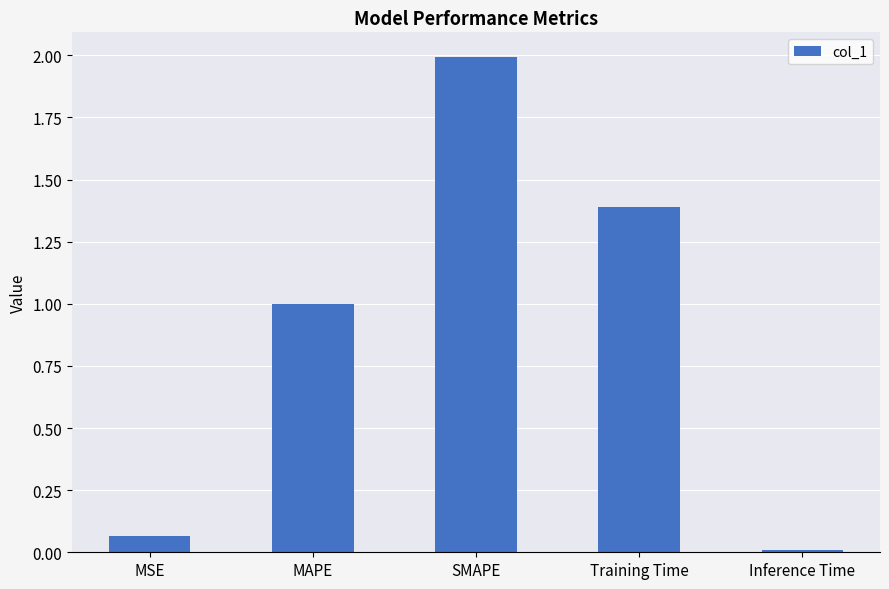

Is it true that the value at MAPE is 1.4?

False